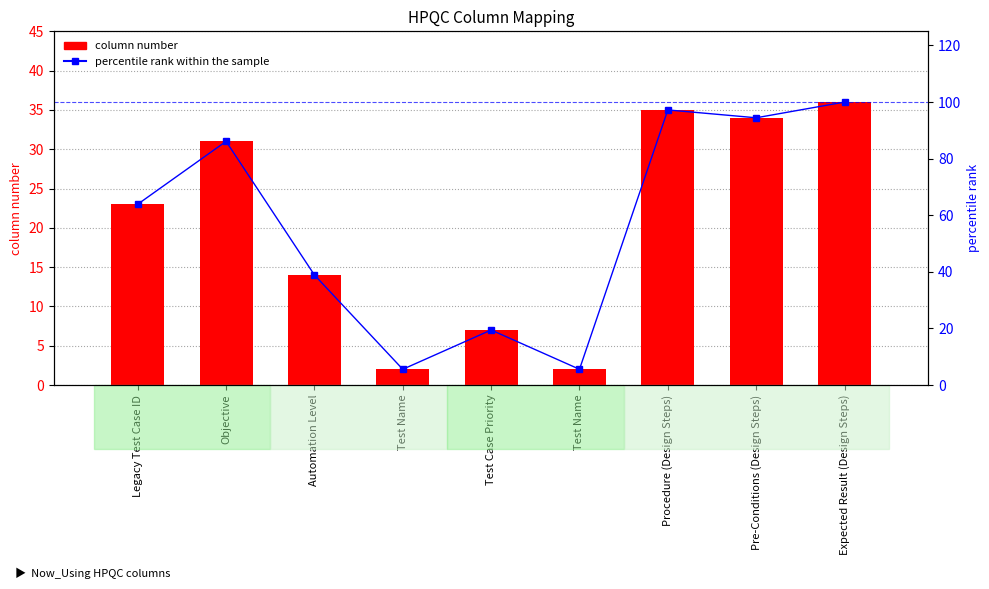

Reading left to right, what are all the values shown in this chart?

column number: Legacy Test Case ID=23.0	Objective=31.0	Automation Level=14.0	Test Name=2.0	Test Case Priority=7.0	Test Name=2.0	Procedure (Design Steps)=35.0	Pre-Conditions (Design Steps)=34.0	Expected Result (Design Steps)=36.0
percentile rank within the sample: Legacy Test Case ID=63.9	Objective=86.1	Automation Level=38.9	Test Name=5.6	Test Case Priority=19.4	Test Name=5.6	Procedure (Design Steps)=97.2	Pre-Conditions (Design Steps)=94.4	Expected Result (Design Steps)=100.0